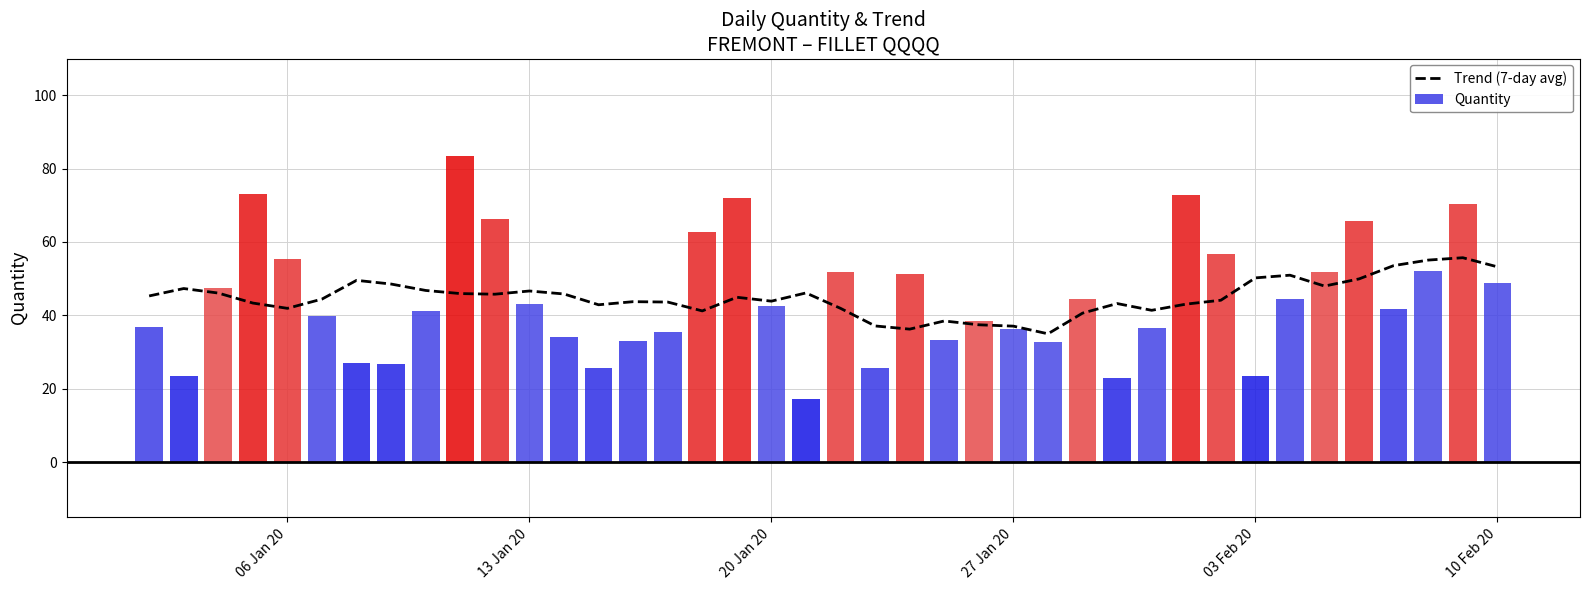

True or false: the data shows 70.3 at 33.

False